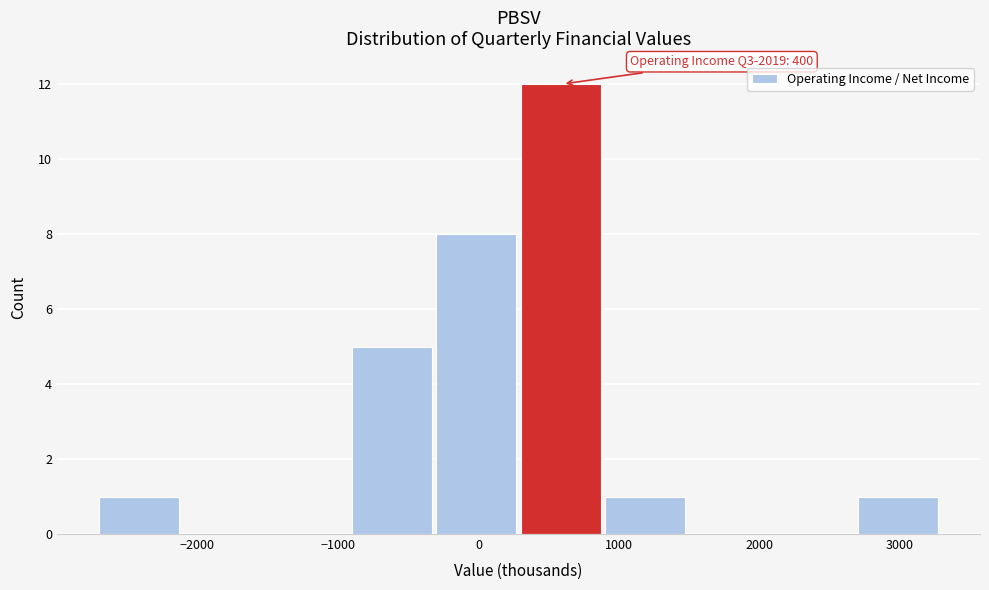

Which range on the x-axis has the tallest bar?

300 to 900